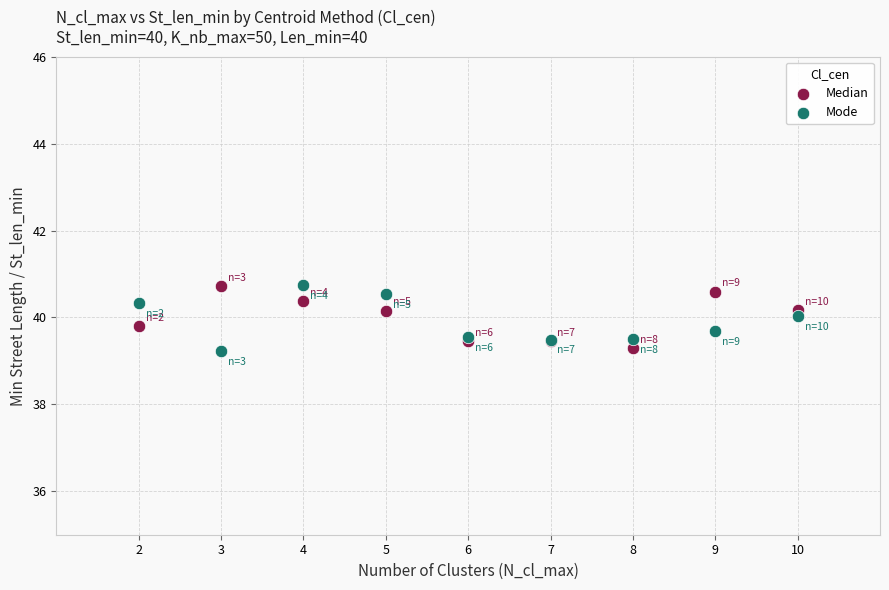

What is the X range (max minus min) for the scatter plot?

8.0